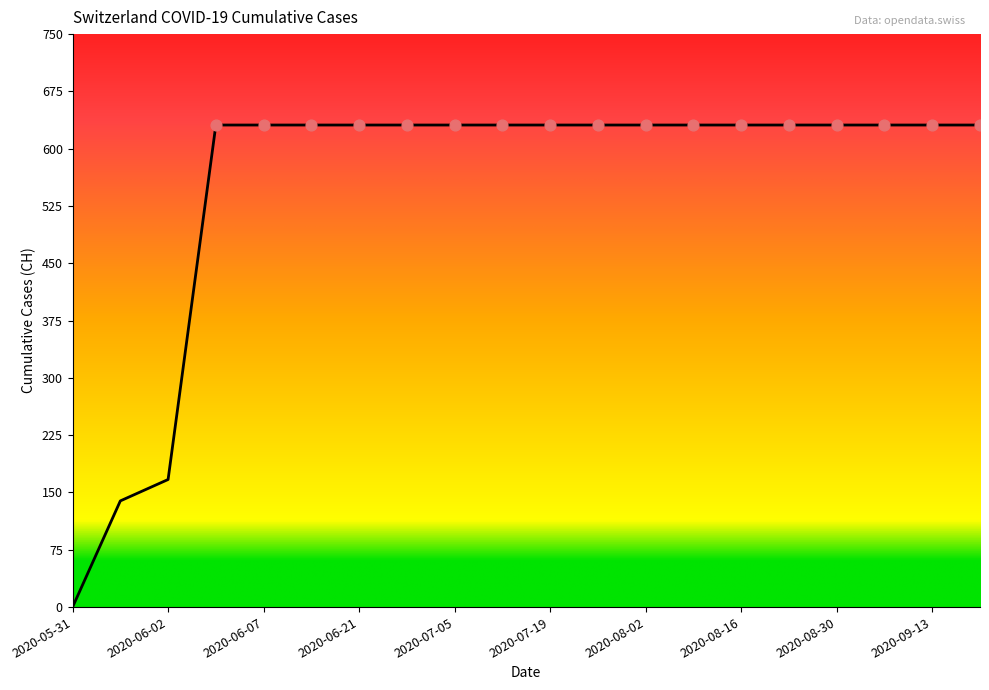

What is the difference between the maximum and minimum values?

631